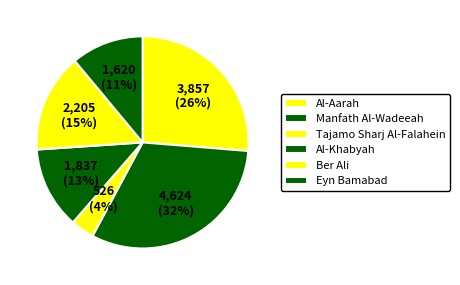

Between Al-Khabyah and Eyn Bamabad, which is larger?

Al-Khabyah